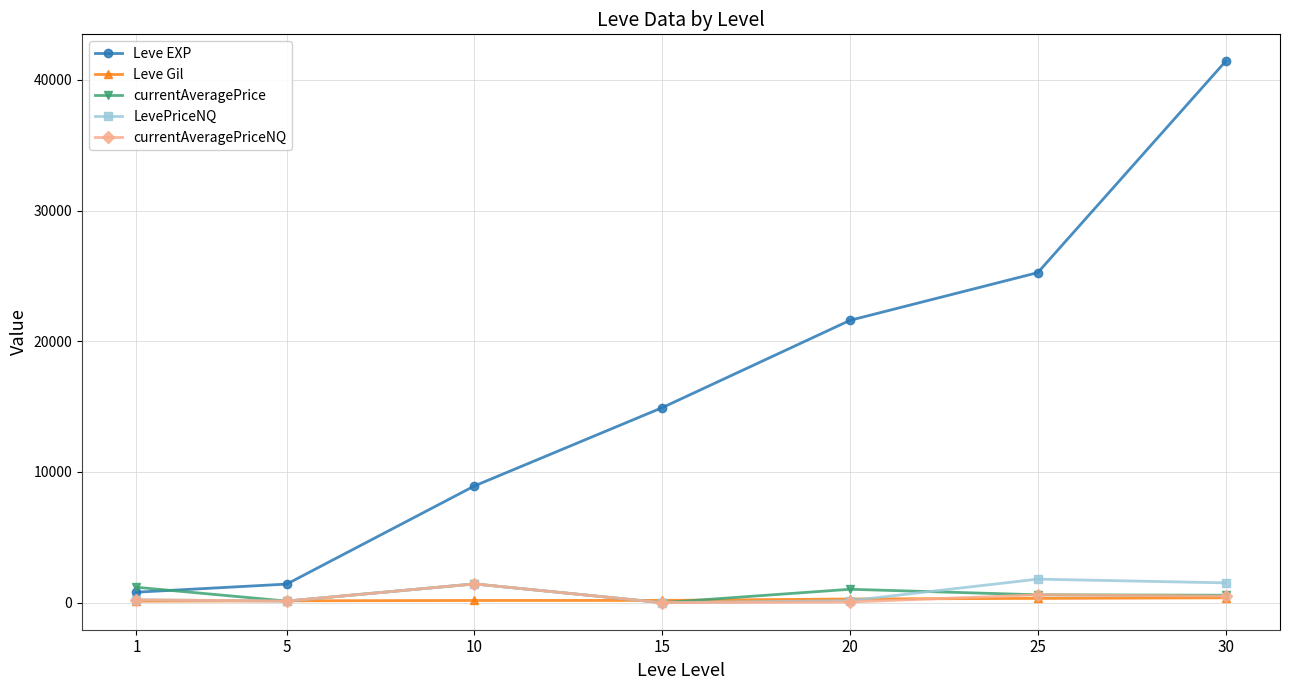

Which series has the largest total across all categories?

Leve EXP